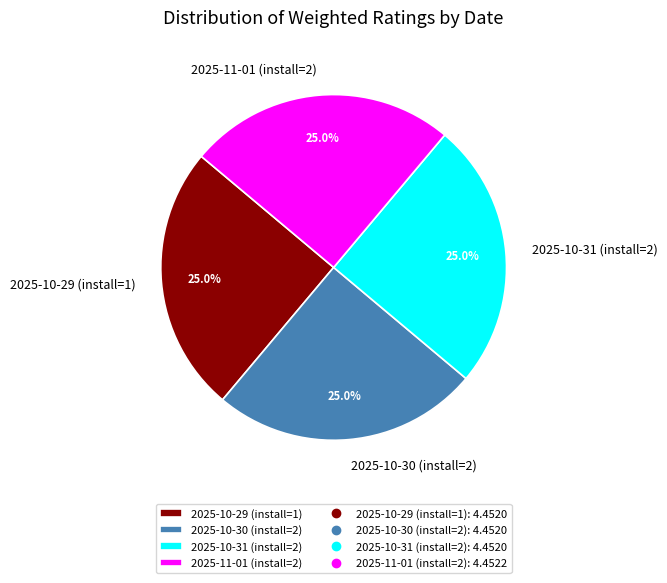

To the nearest percent, what percentage of the pie is 2025-10-31 (install=2)?

25%